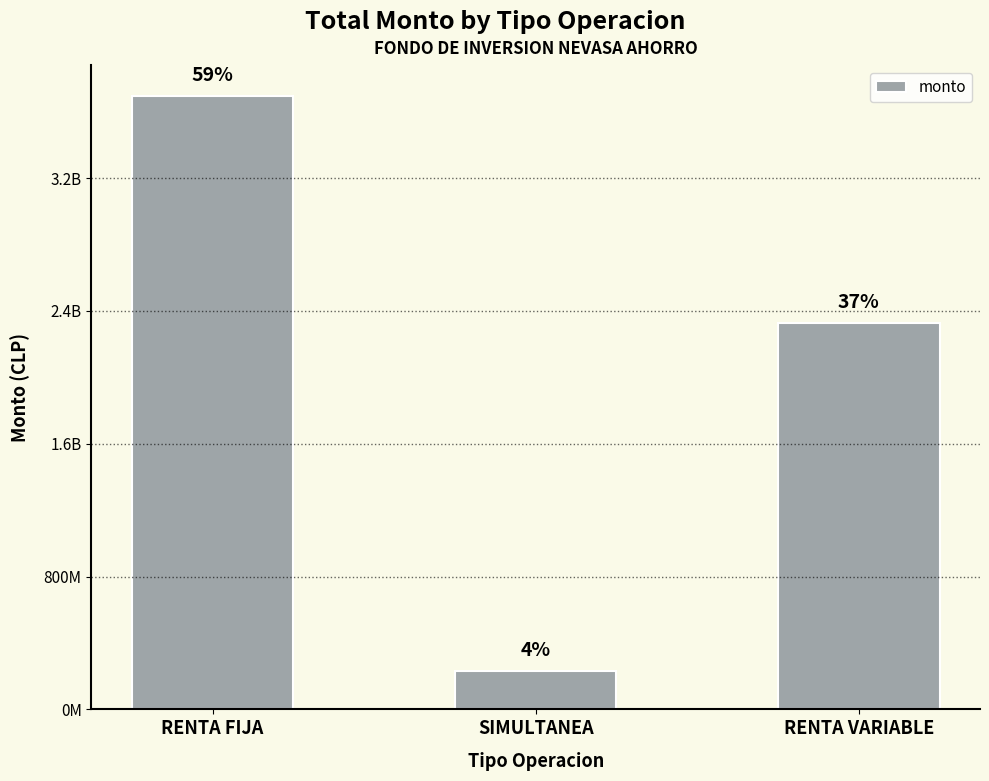

Are the bars horizontal?

No